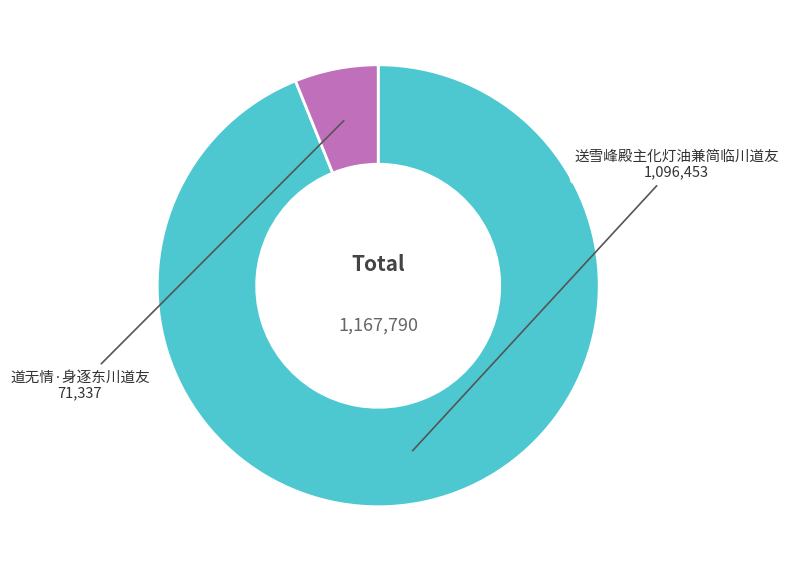

Is it true that 道无情·身逐东川道友 is 1% of the pie?

False